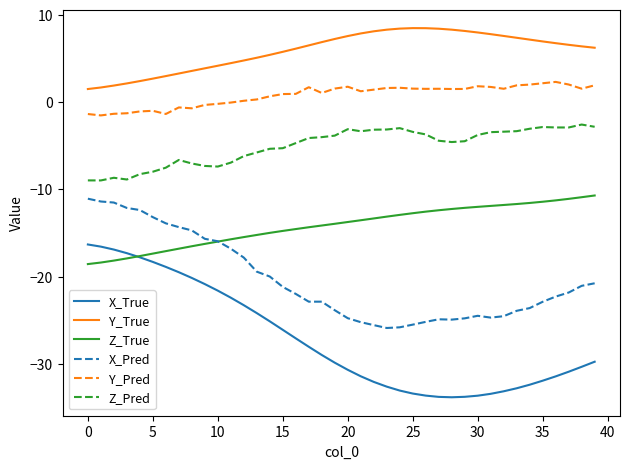

True or false: Y_Pred and Z_Pred intersect in this chart.

False